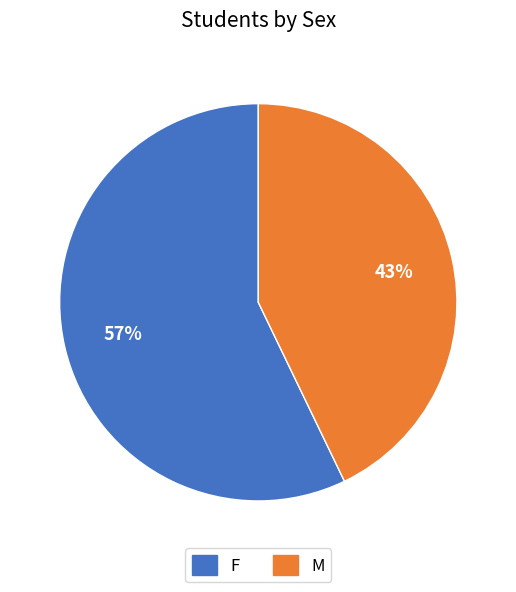

Is the sum of F and M greater than half?

Yes